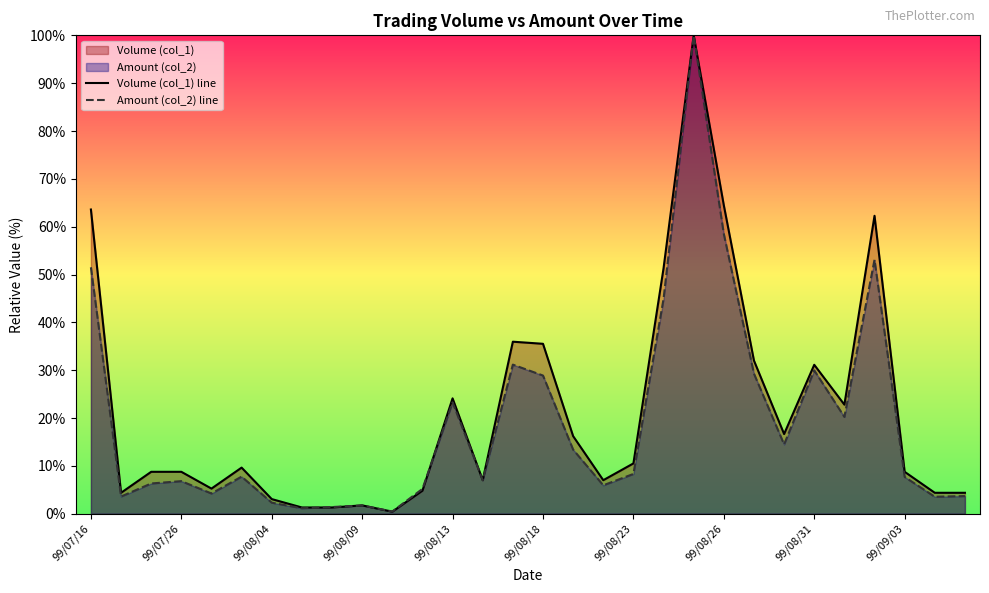

What is the value of the Amount (col_2) line point at the 30th from the left?

3.7